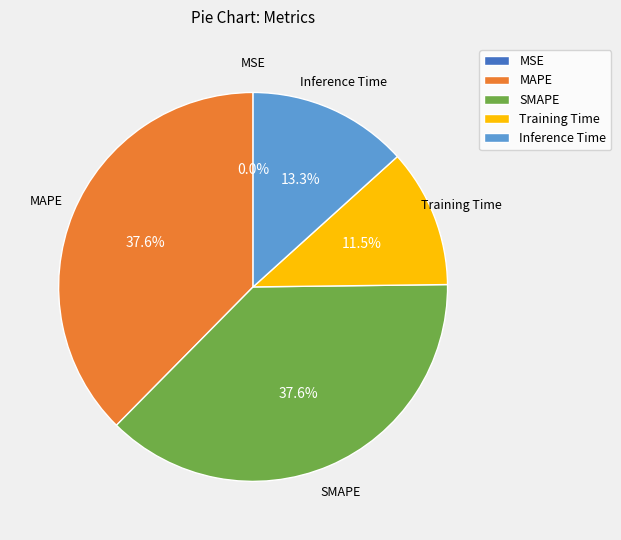

What percentage is NOT represented by Inference Time?

86.7%